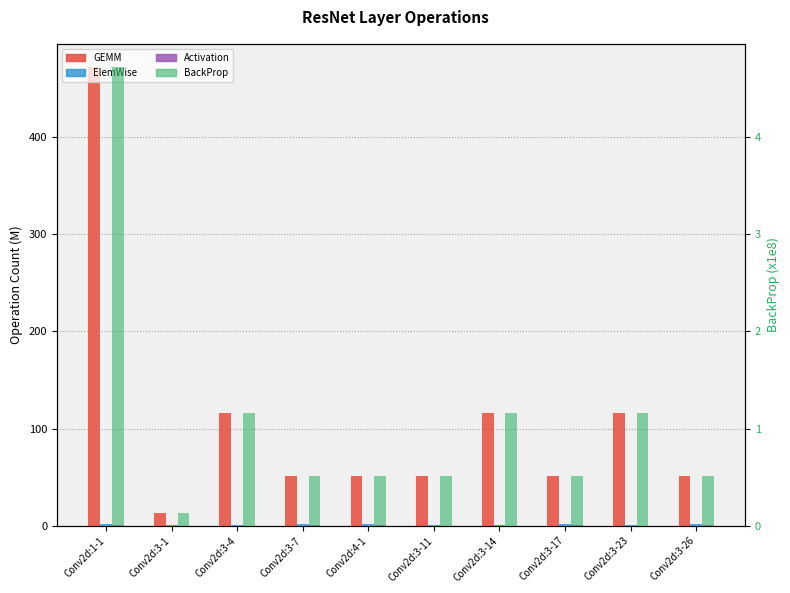

What is the label of the 2nd bar from the left?

Conv2d:3-1